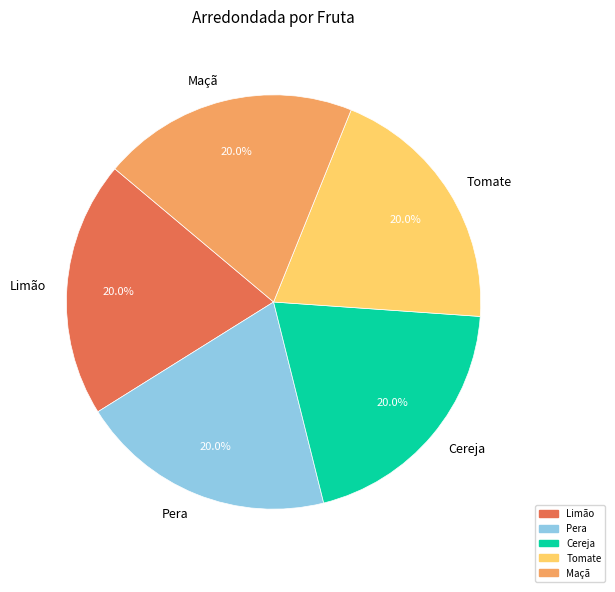

How many slices are in this pie chart?

5